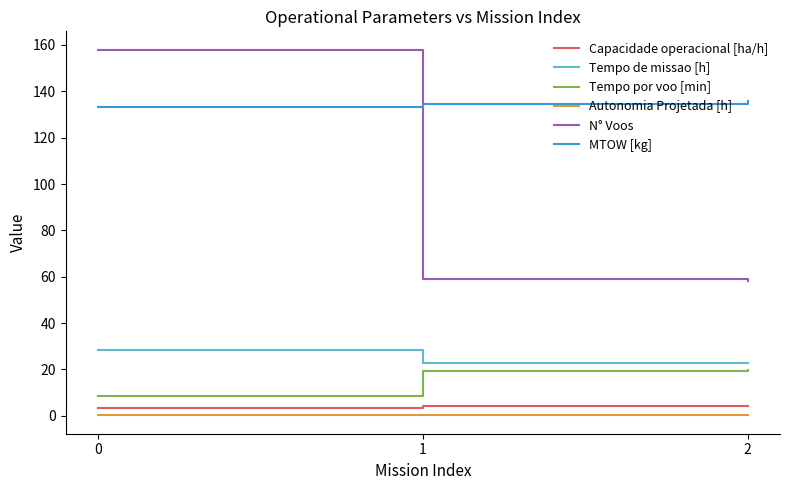

Which series has the largest range (max minus min)?

N° Voos